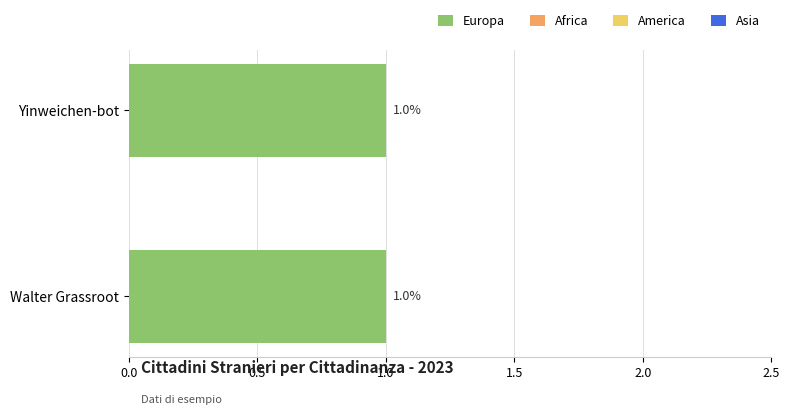

How many groups of bars are there?

2